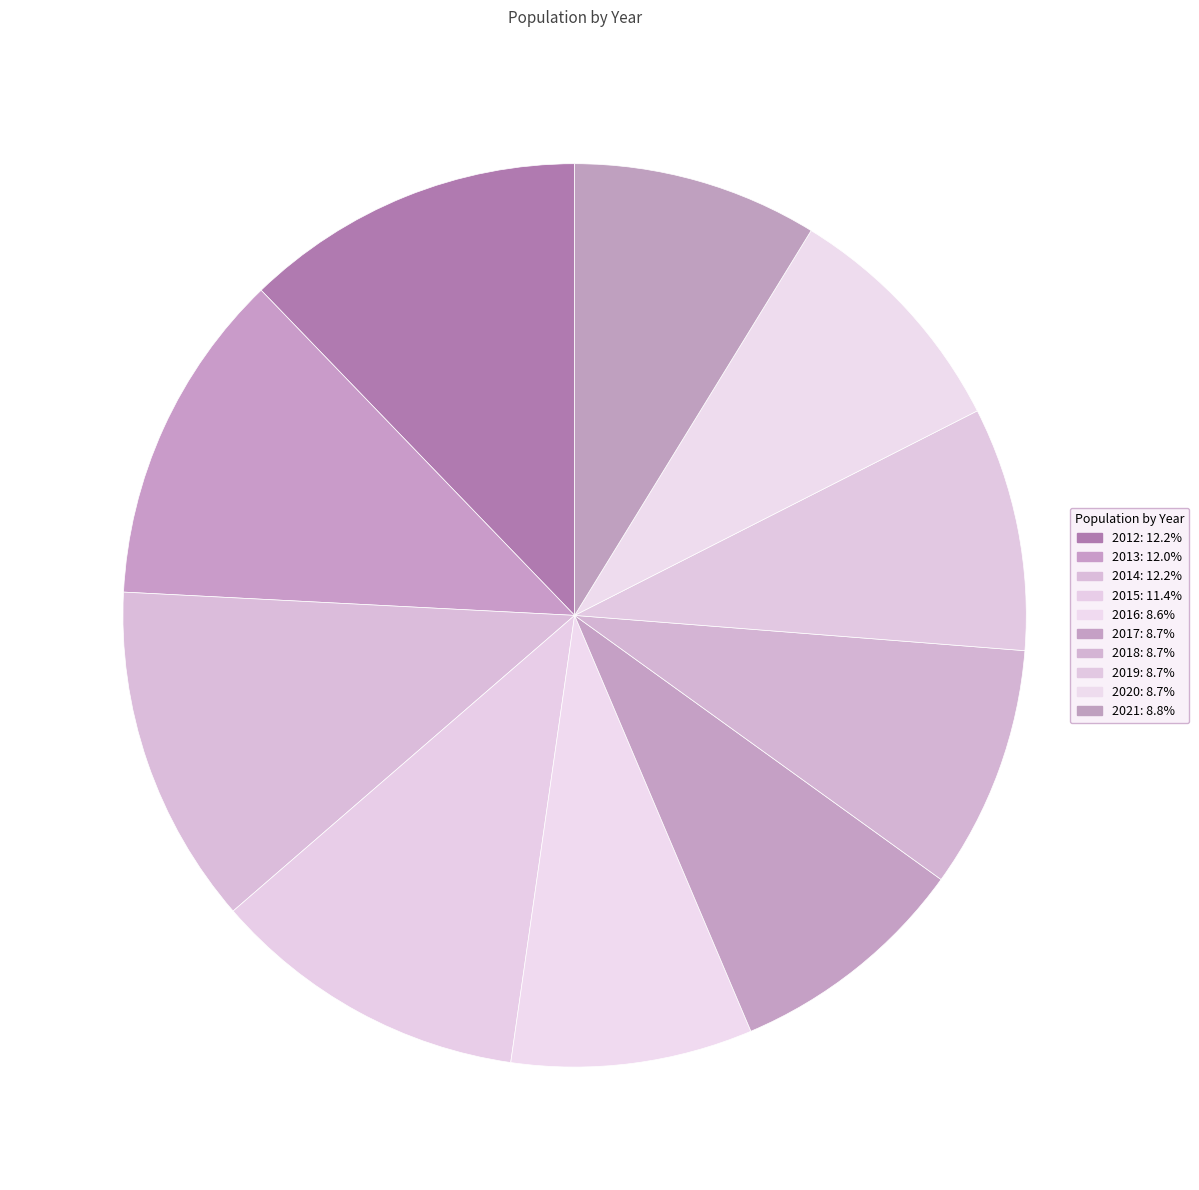

What is the change in value from 2012 to 2016?

-463